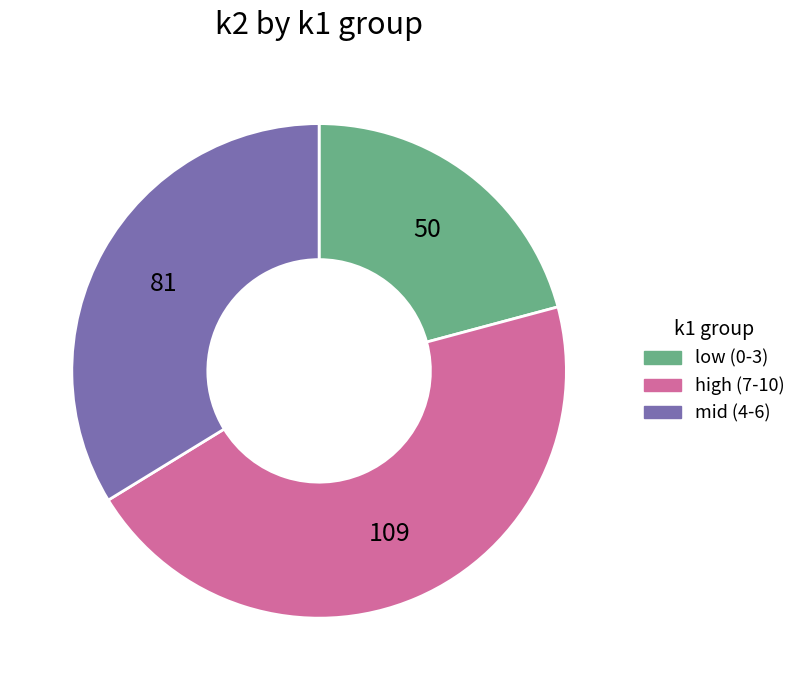

Is there a majority slice in this chart?

No